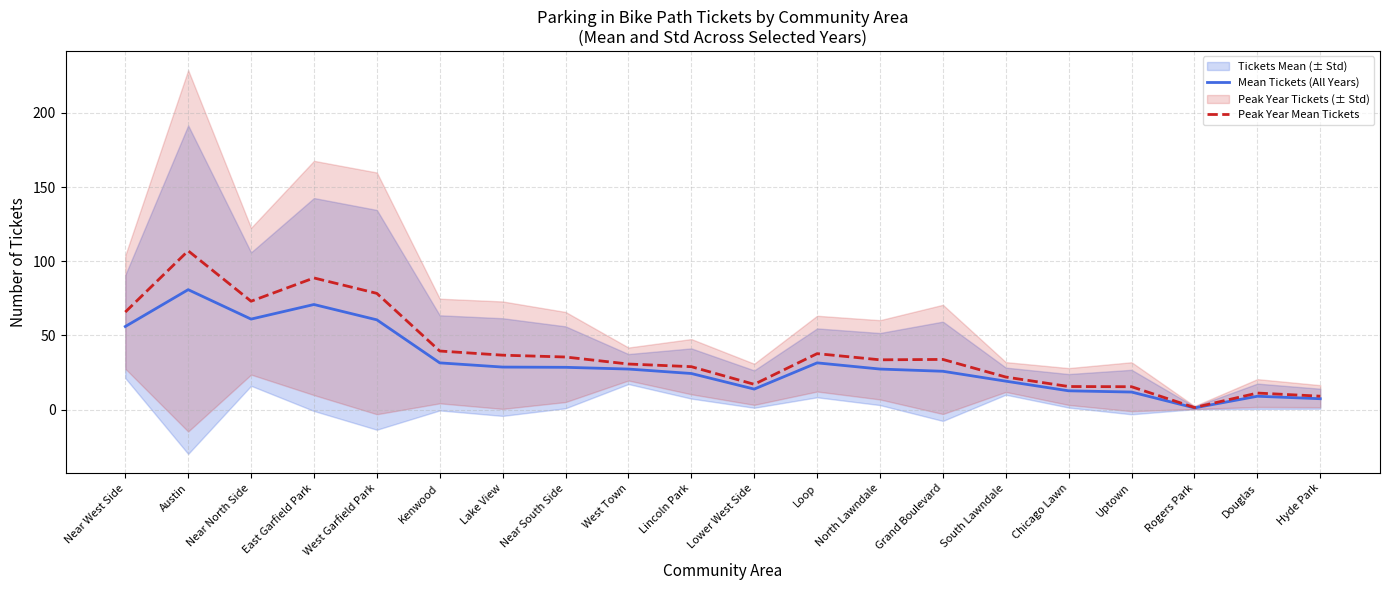

What is the value of the Peak Year Mean Tickets point at the 15th from the left?

22.0